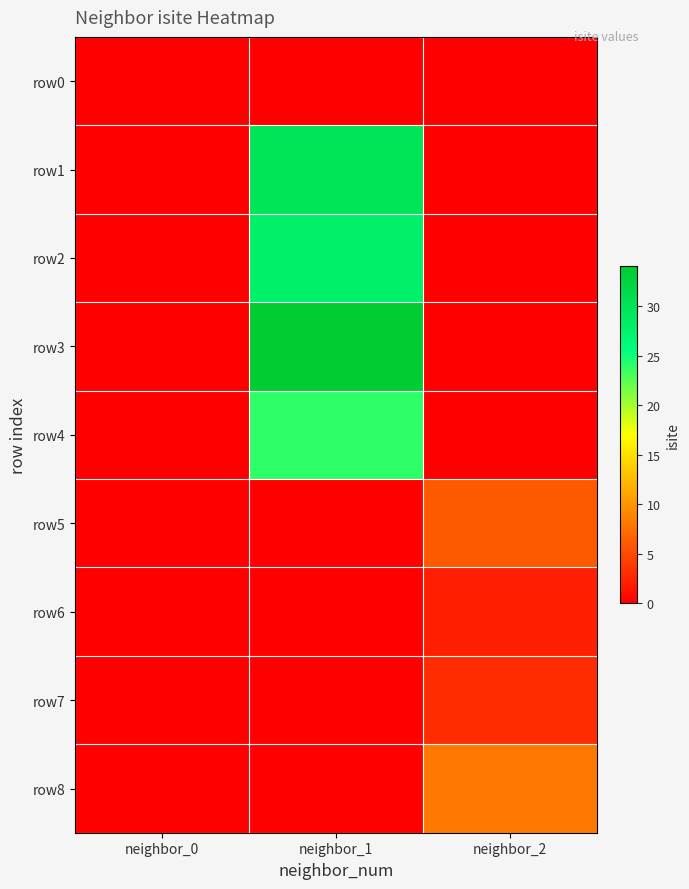

Reading left to right, transcribe all the data shown in this chart.

row0: neighbor_0=0	neighbor_1=0	neighbor_2=0
row1: neighbor_0=0	neighbor_1=30	neighbor_2=0
row2: neighbor_0=0	neighbor_1=28	neighbor_2=0
row3: neighbor_0=0	neighbor_1=34	neighbor_2=0
row4: neighbor_0=0	neighbor_1=24	neighbor_2=0
row5: neighbor_0=0	neighbor_1=0	neighbor_2=6
row6: neighbor_0=0	neighbor_1=0	neighbor_2=2
row7: neighbor_0=0	neighbor_1=0	neighbor_2=3
row8: neighbor_0=0	neighbor_1=0	neighbor_2=8